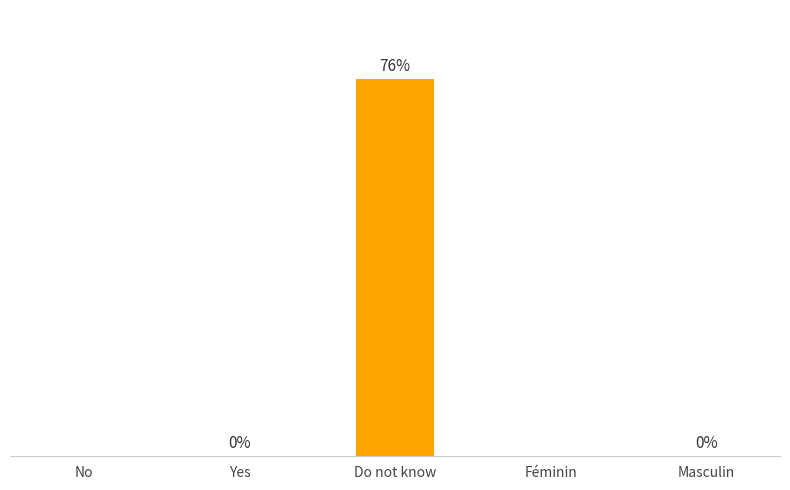

Are the bars horizontal?

No